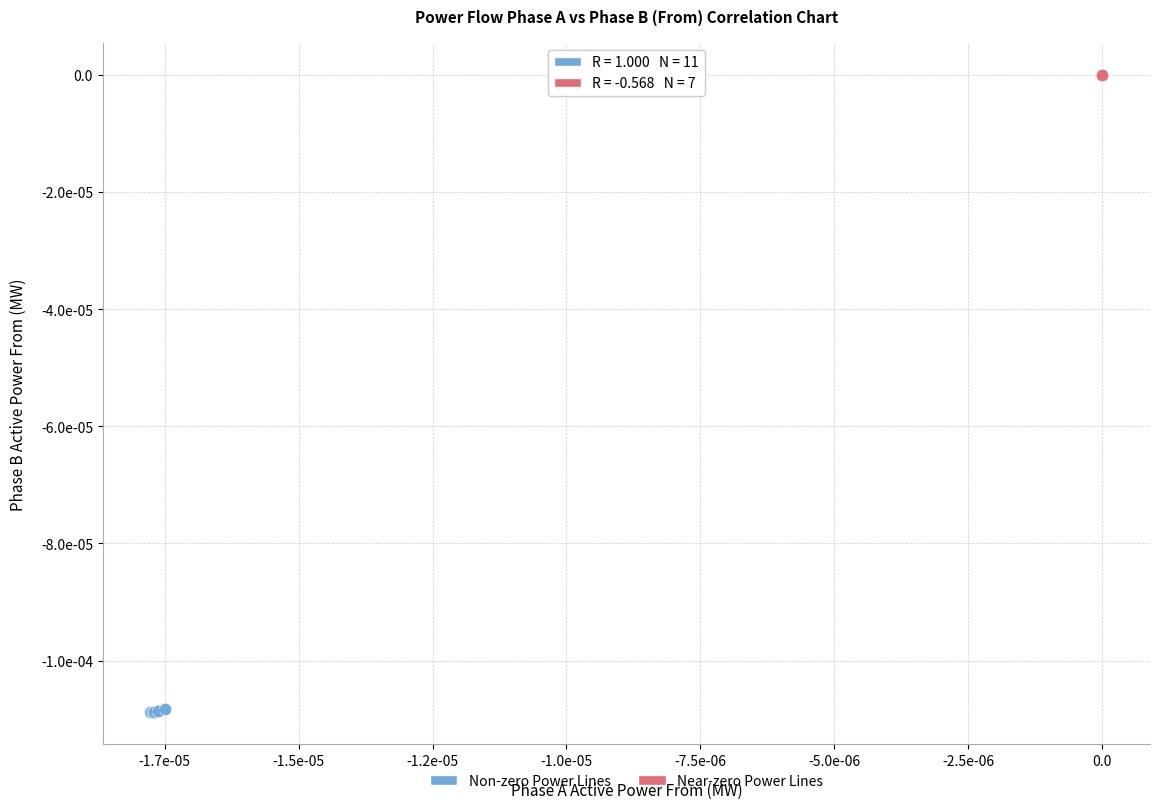

What are all the series names shown in the legend?

Non-zero Power Lines, Near-zero Power Lines